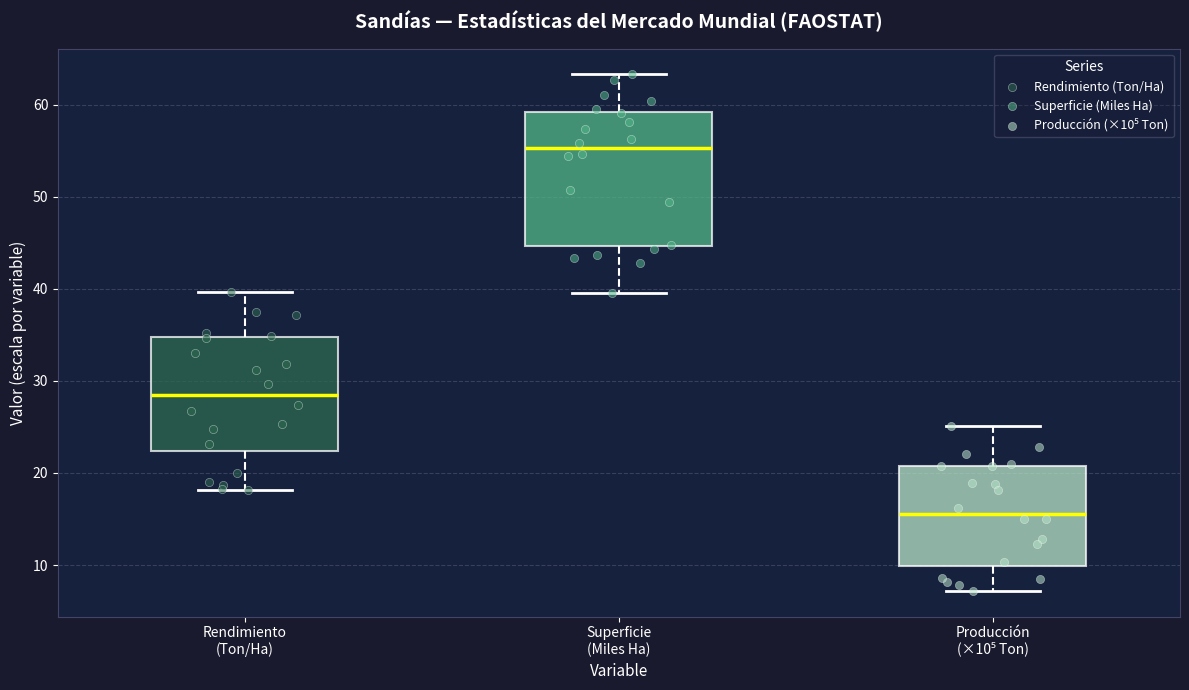

Which box's median line is the lowest?

Producción (×10⁵ Ton)